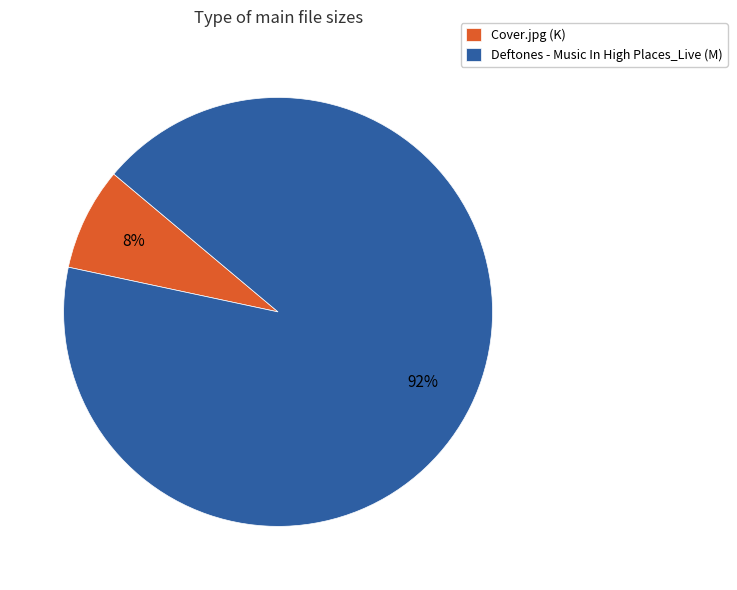

Is there a majority slice in this chart?

Yes